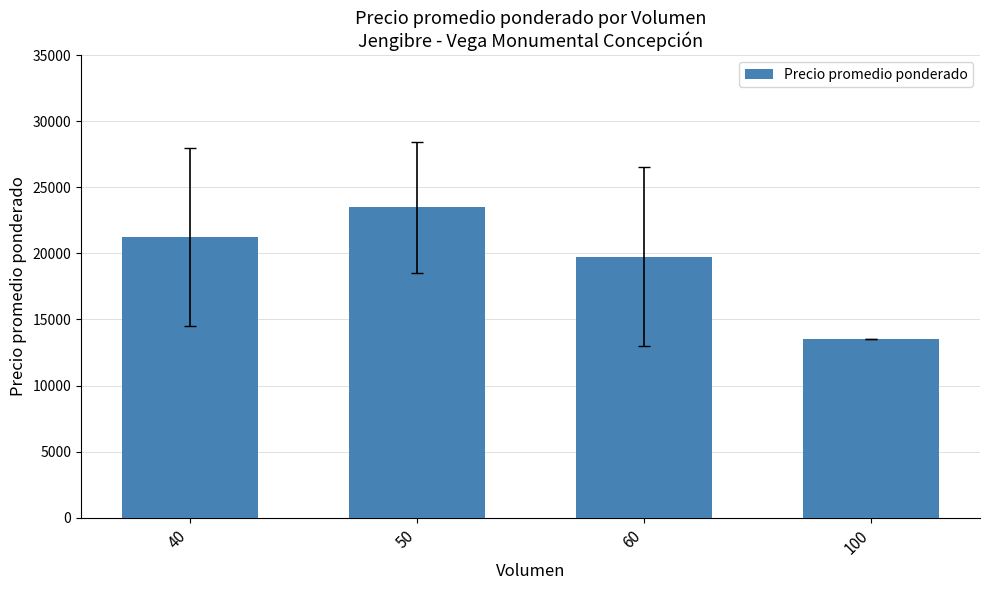

What is the greatest value displayed?

23475